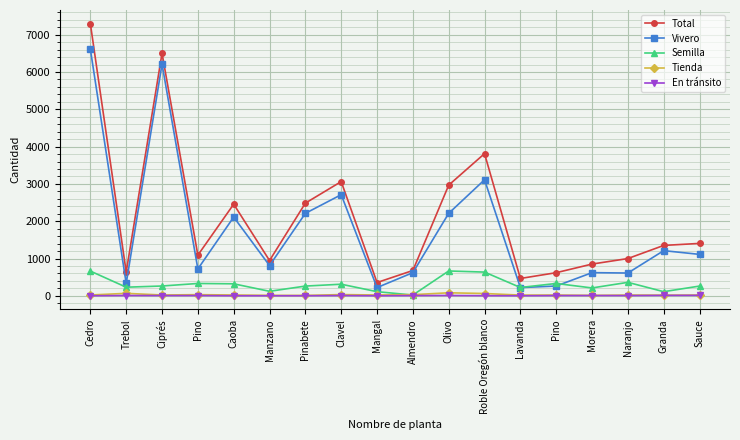

What are all the series names shown in the legend?

Total, Vivero, Semilla, Tienda, En tránsito